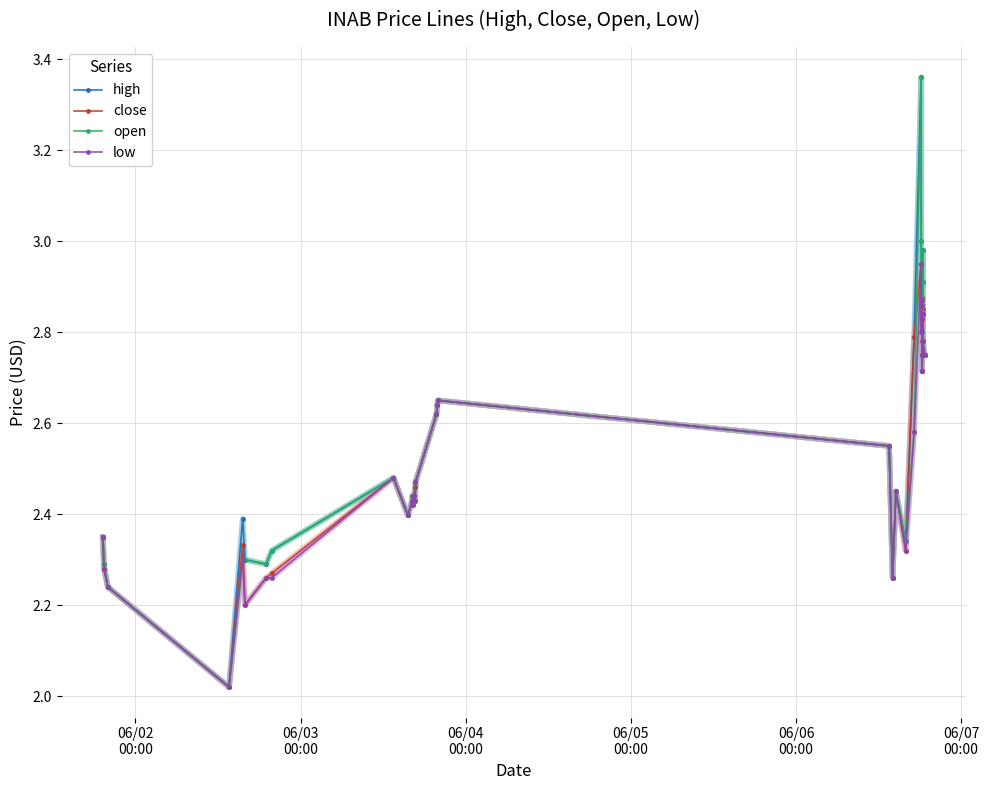

At how many categories does at least one series exceed 2?

40